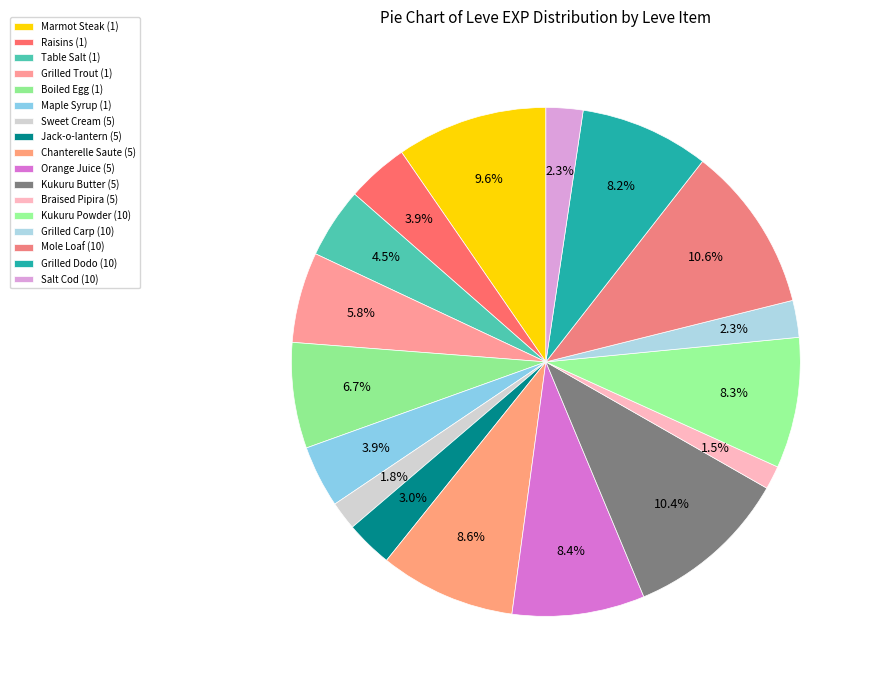

Count the number of slices in the pie.

17